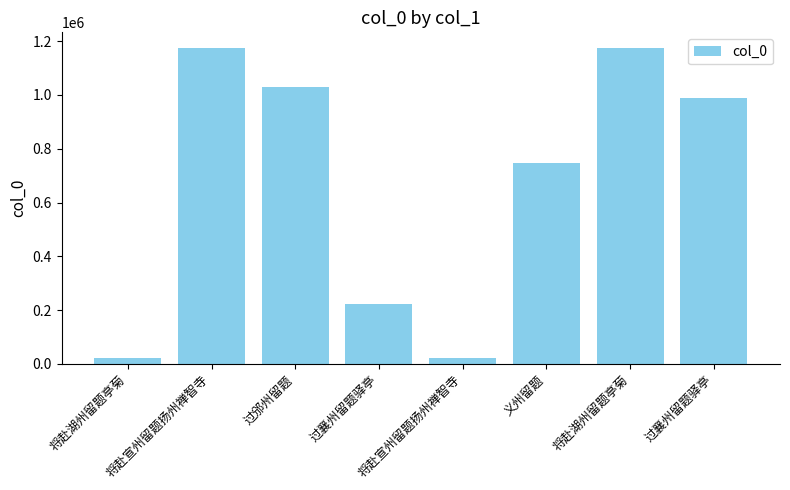

What is the label of the 2nd bar from the right?

将赴湖州留题亭菊